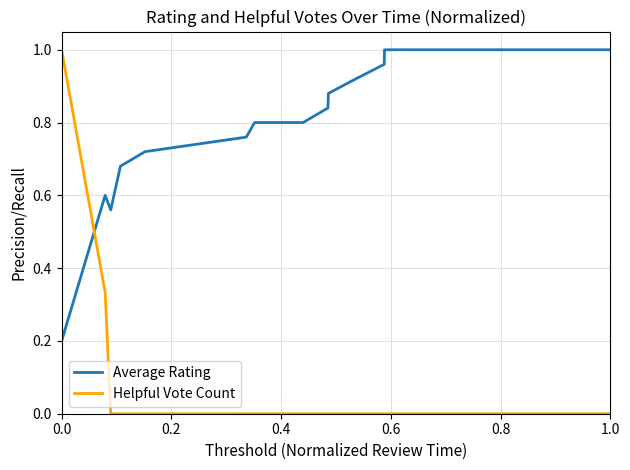

True or false: Helpful Vote Count and Average Rating intersect in this chart.

True